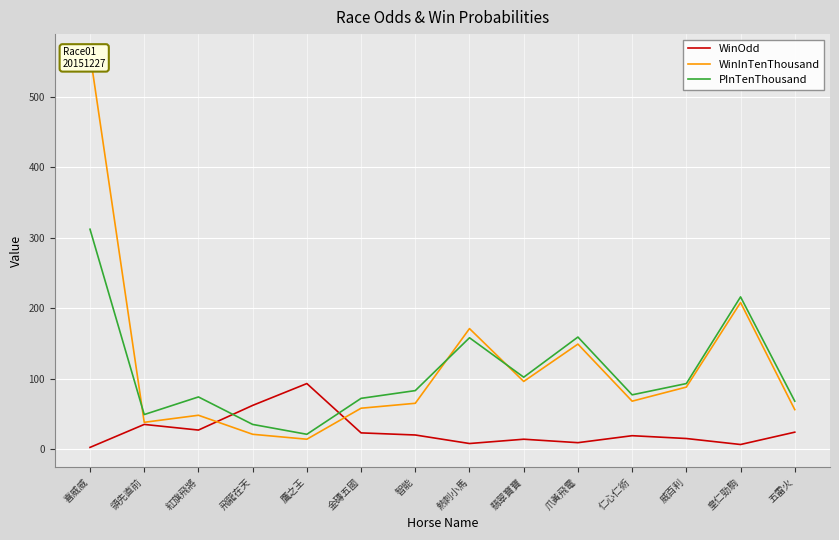

At which category is the sum across all series the highest?

喜威威